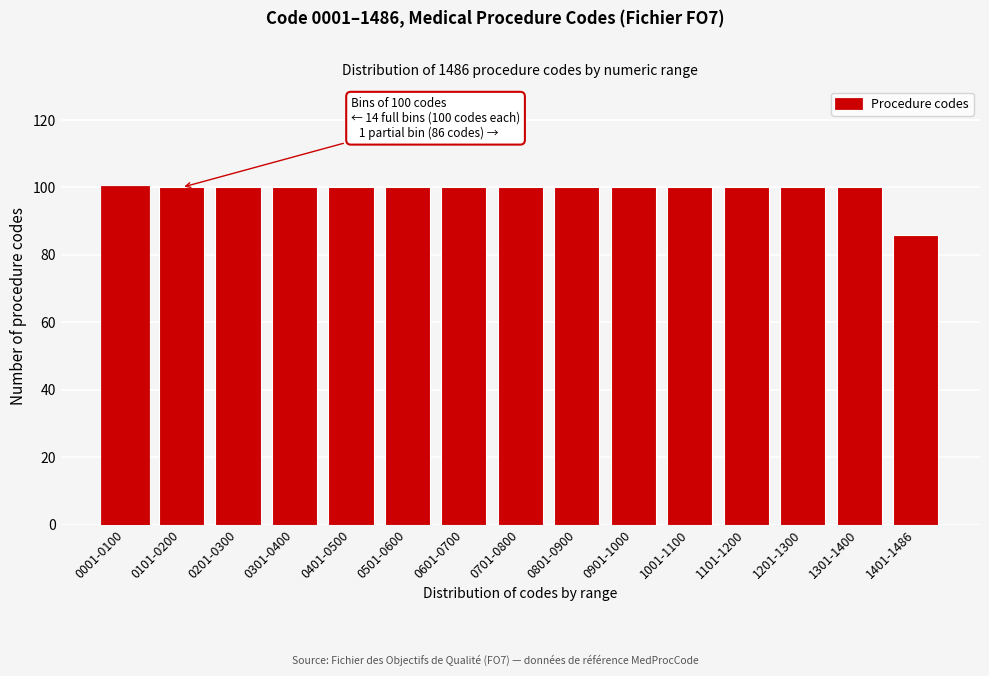

Reading right to left, list all the values displayed in this chart.

86	100	100	100	100	100	100	100	100	100	100	100	100	100	100